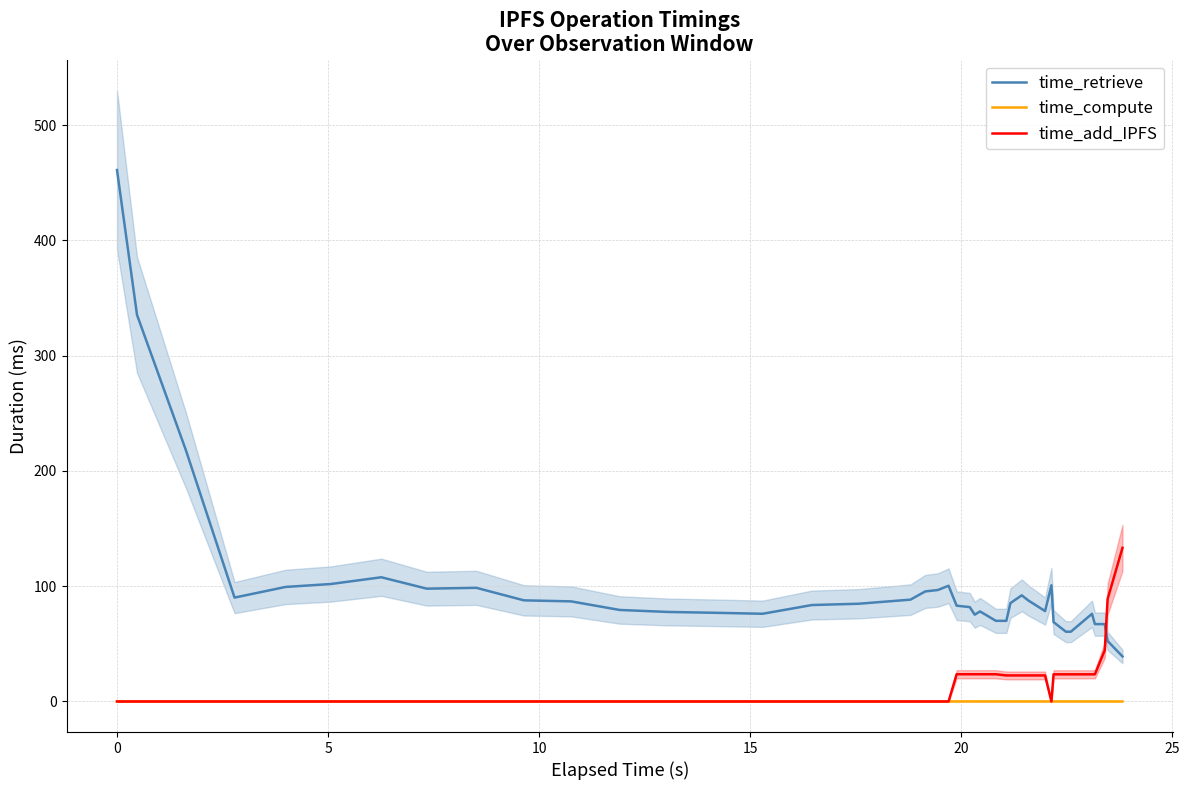

What is the difference between the maximum and second lowest values in the time_retrieve series?

408.6